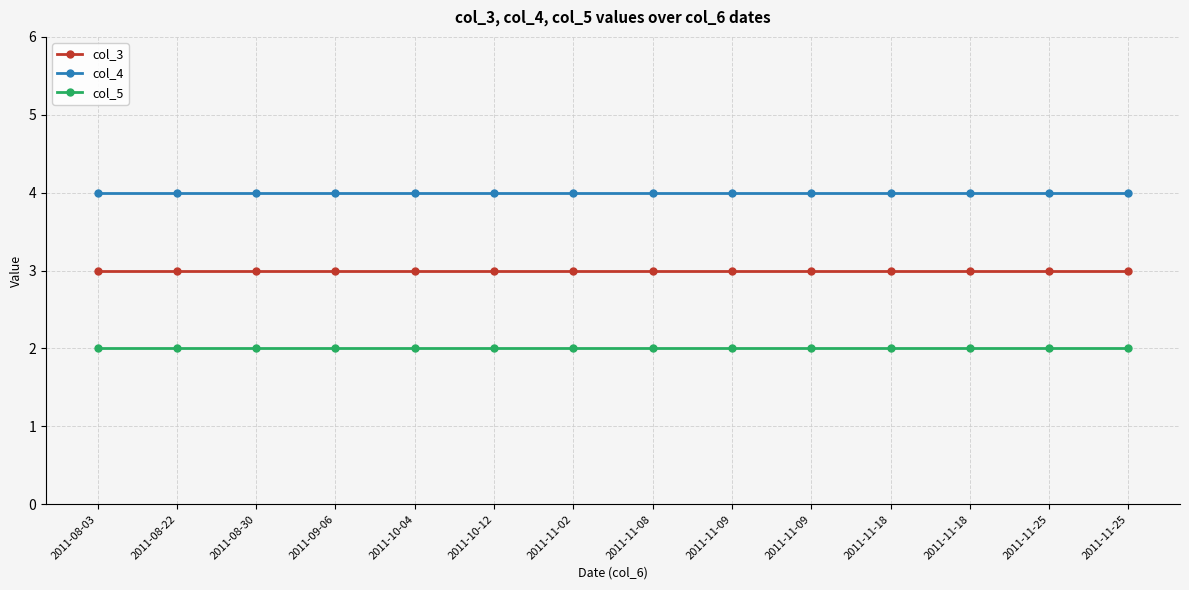

The col_5 series shows 1 at 2011-11-18. True or false?

False